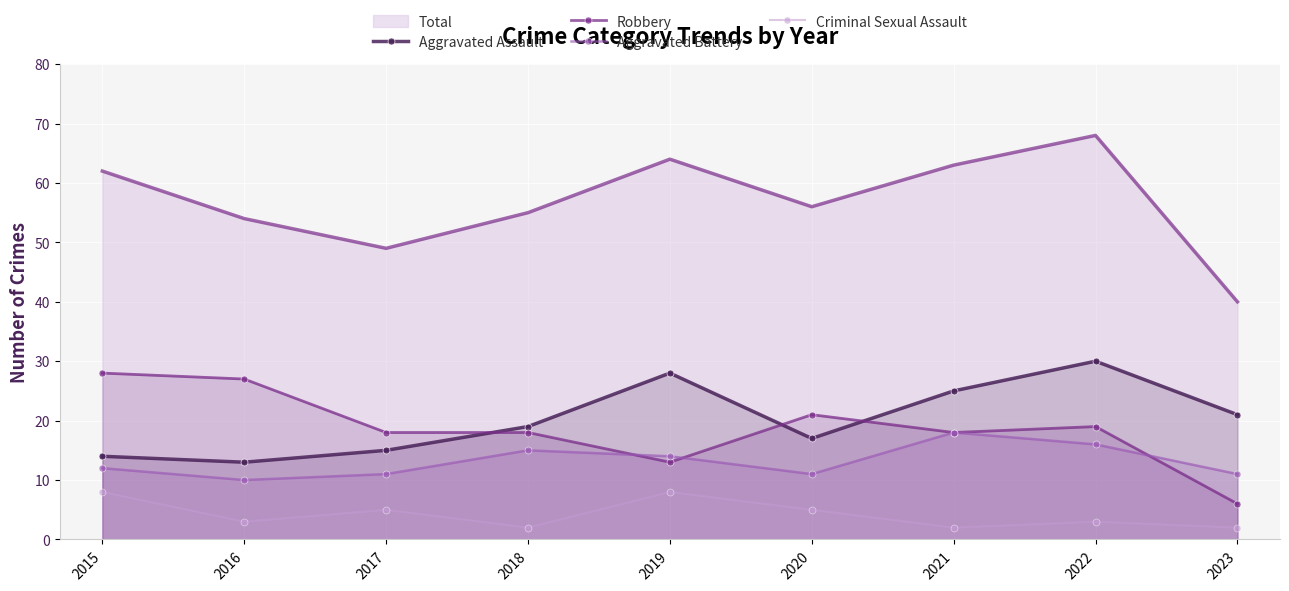

Between 2020 and 2021, which series saw the biggest shift?

Aggravated Assault